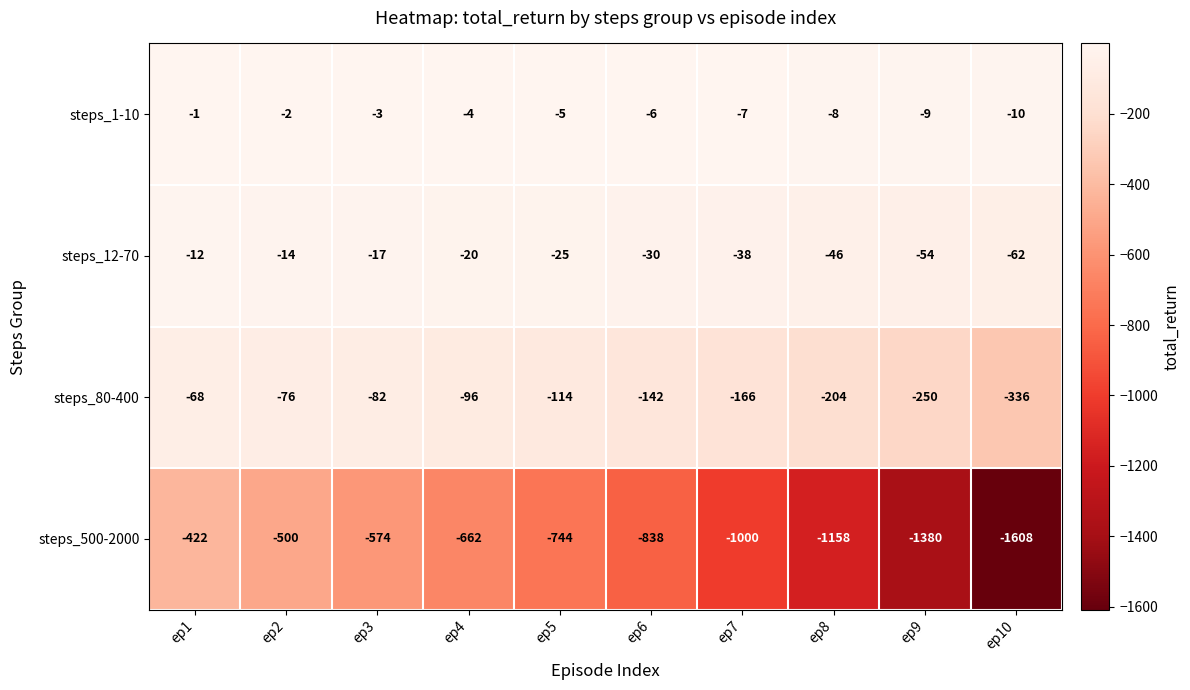

What is the sum of the steps_500-2000 values at ep1 and ep9?

-1802